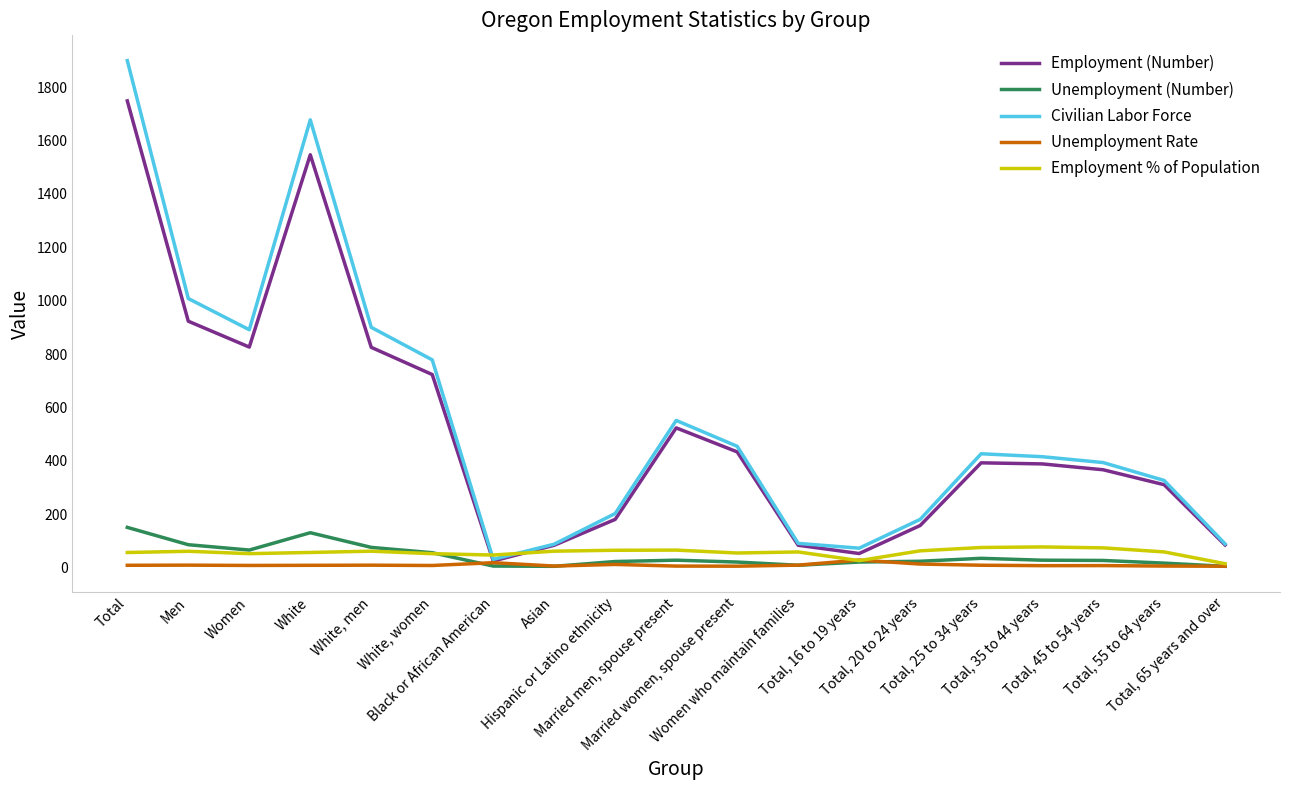

What is the maximum value for Employment % of Population?

76.7